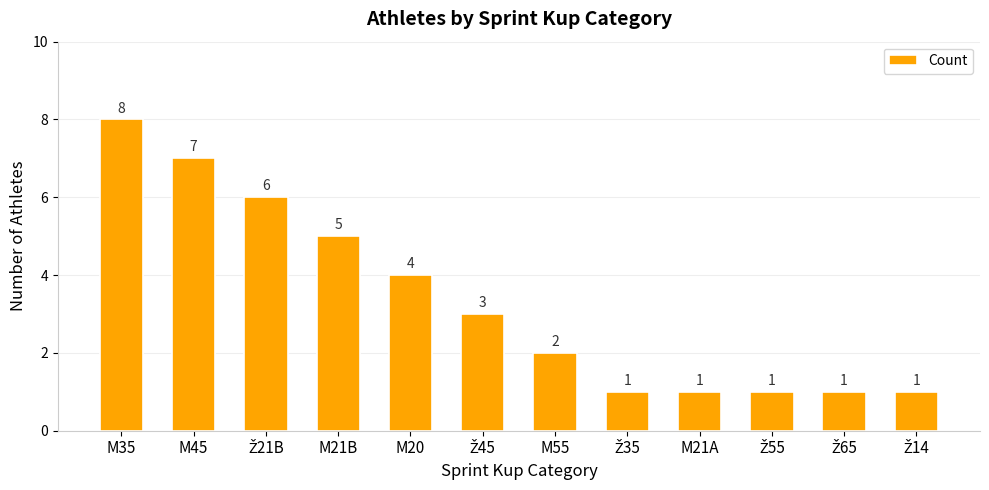

The chart shows a value of 2 at M21A. True or false?

False